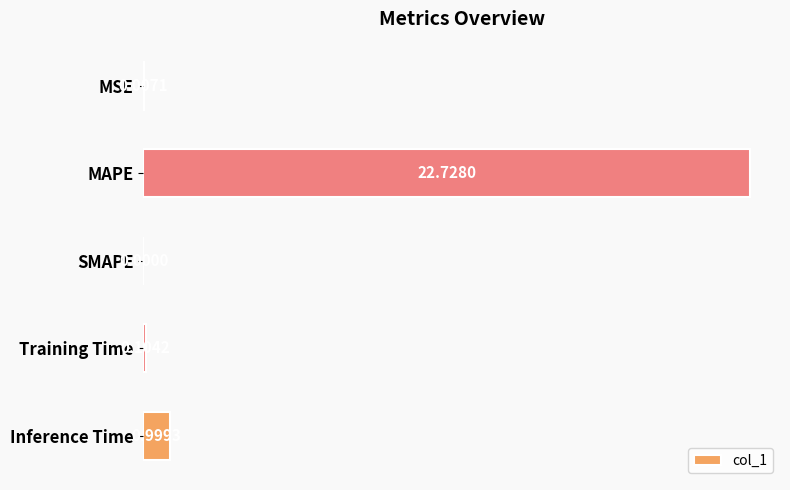

Where is the data nearest to the value 11?

Inference Time